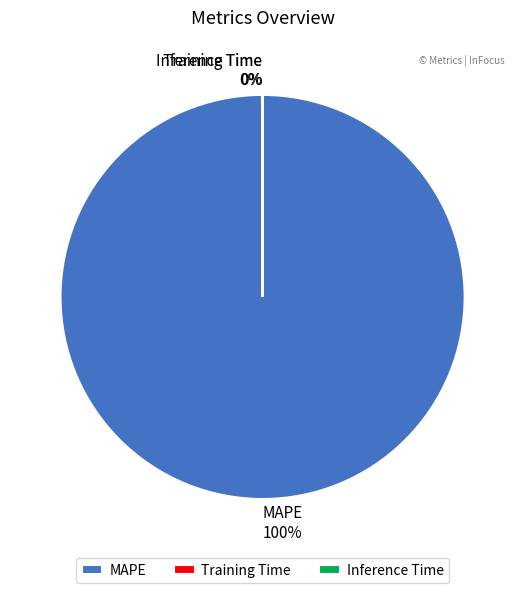

What percentage is the MAPE slice, to the nearest percent?

100%